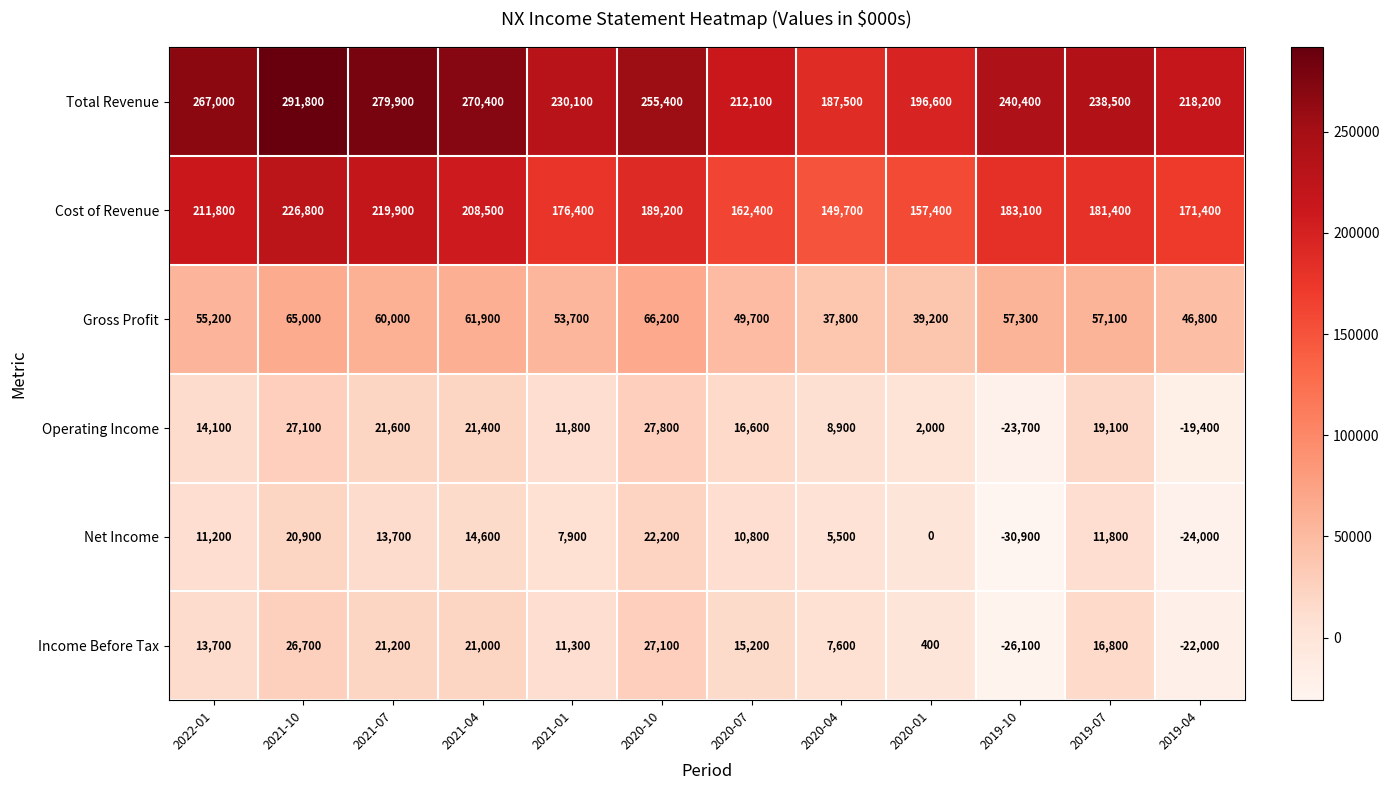

How many negative values does the Income Before Tax series have?

2